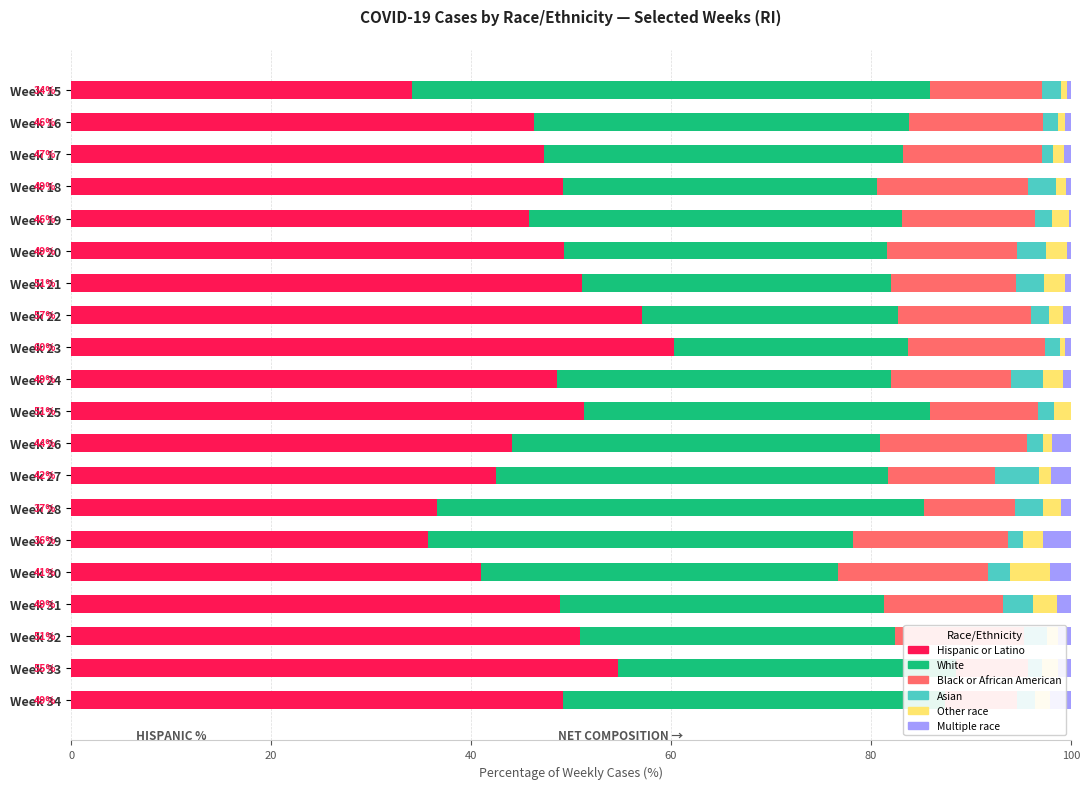

Is it true that White equals 9.5 at Week 26?

False